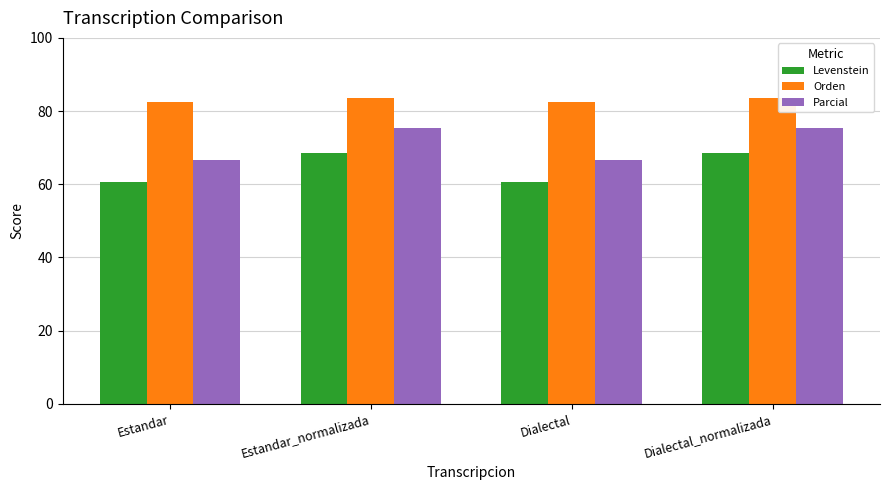

True or false: Levenstein has a value of 113.3 at Estandar_normalizada.

False